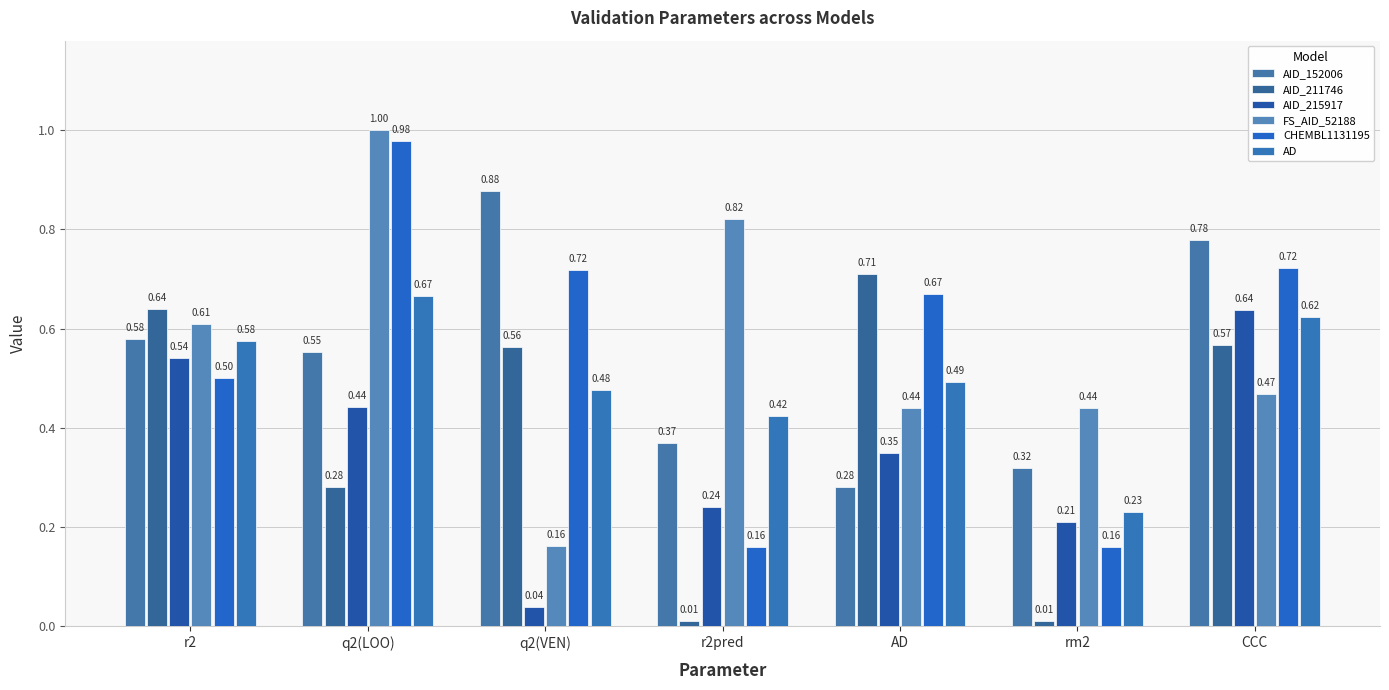

Does the chart contain stacked bars?

No